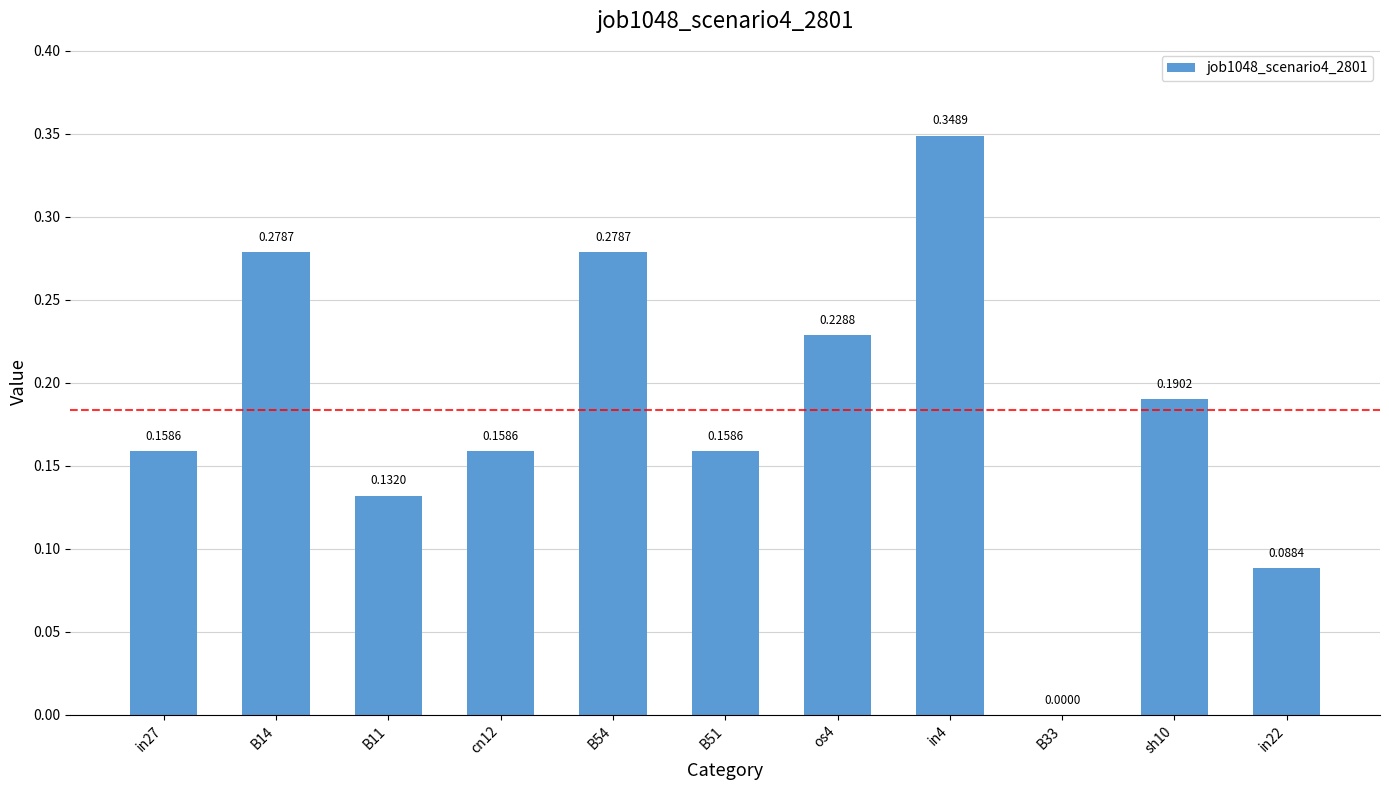

What is the sum of the values at cn12 and os4?

0.4